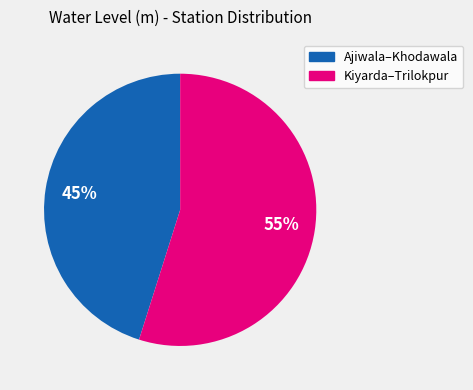

To the nearest percent, what is the difference between the largest and smallest slice percentages?

10%